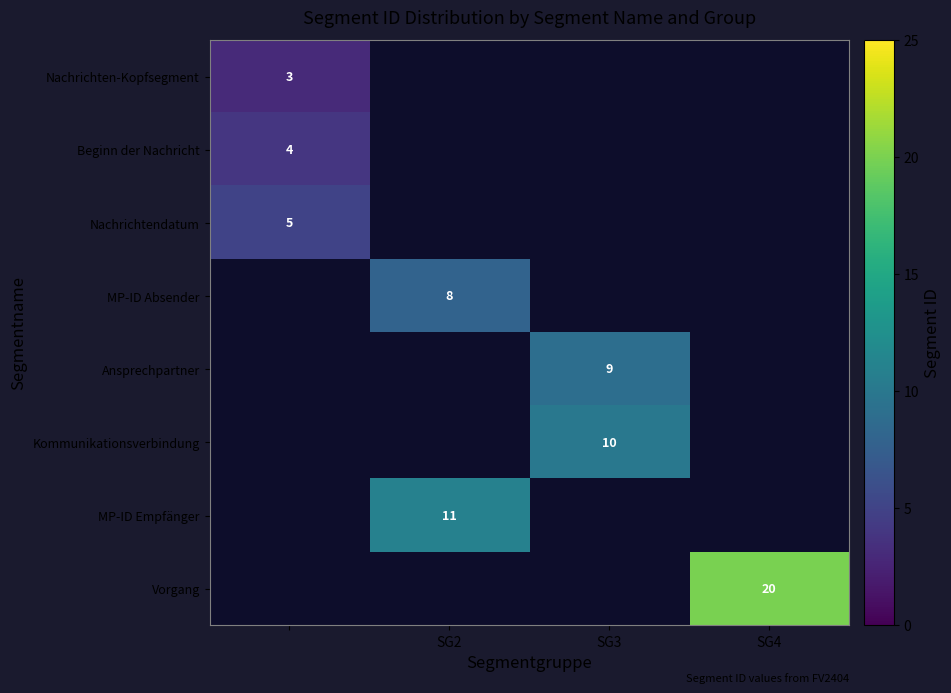

The MP-ID Absender series shows 8 at SG2. True or false?

True